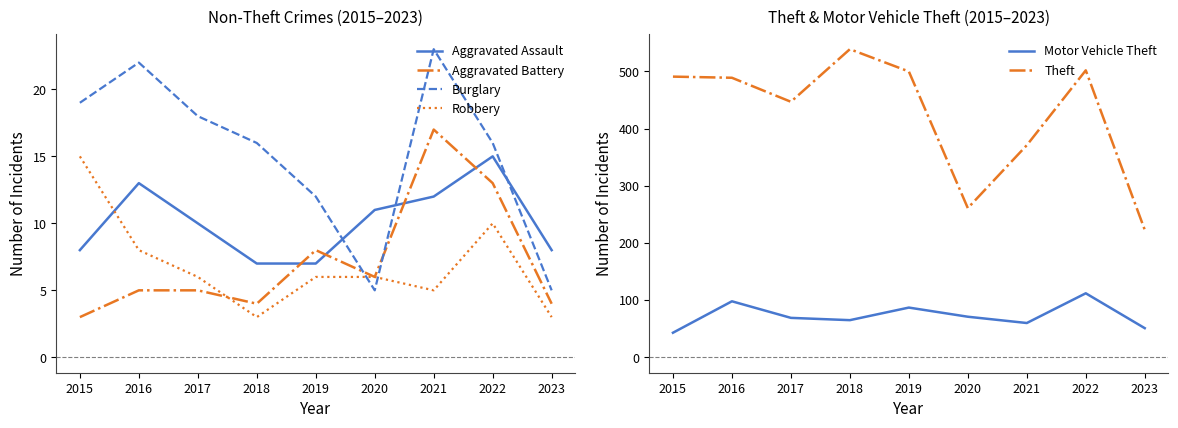

Where is the first local minimum for Theft?

2017